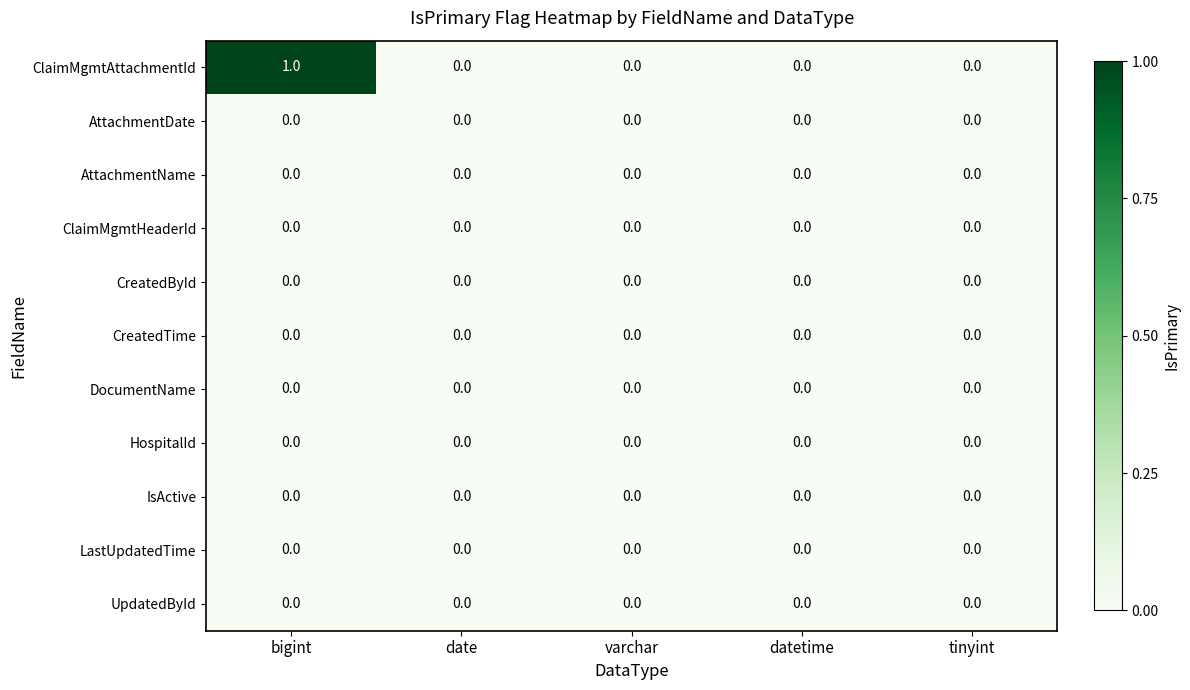

At which category is the sum across all series the highest?

bigint